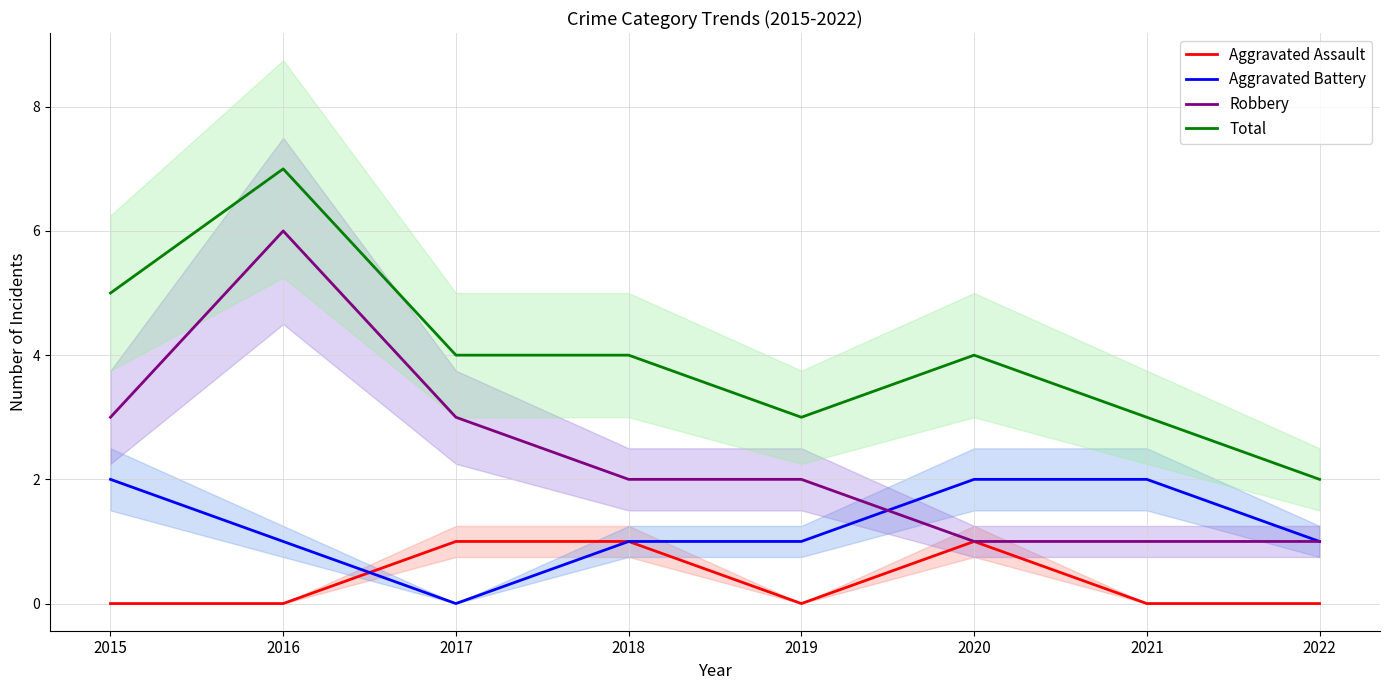

At which label is Total closest to 4?

2017